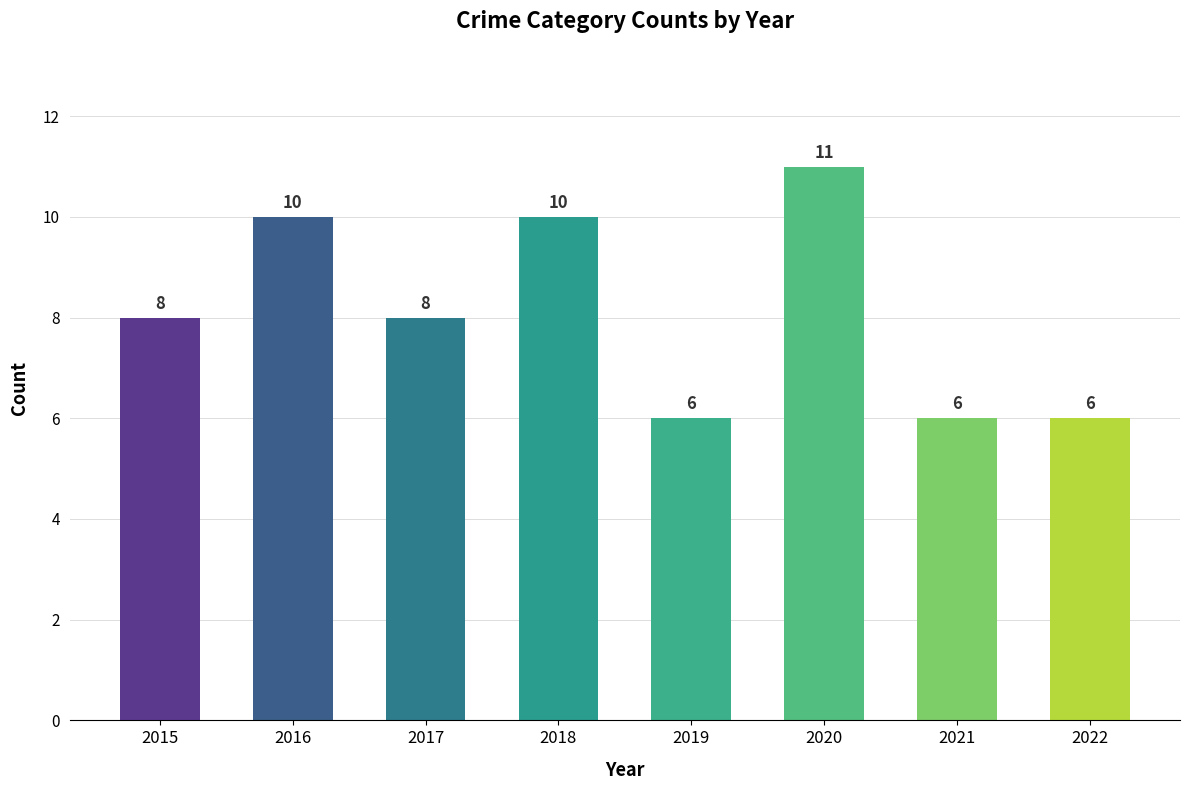

Are the bars grouped side by side (vs. stacked)?

No